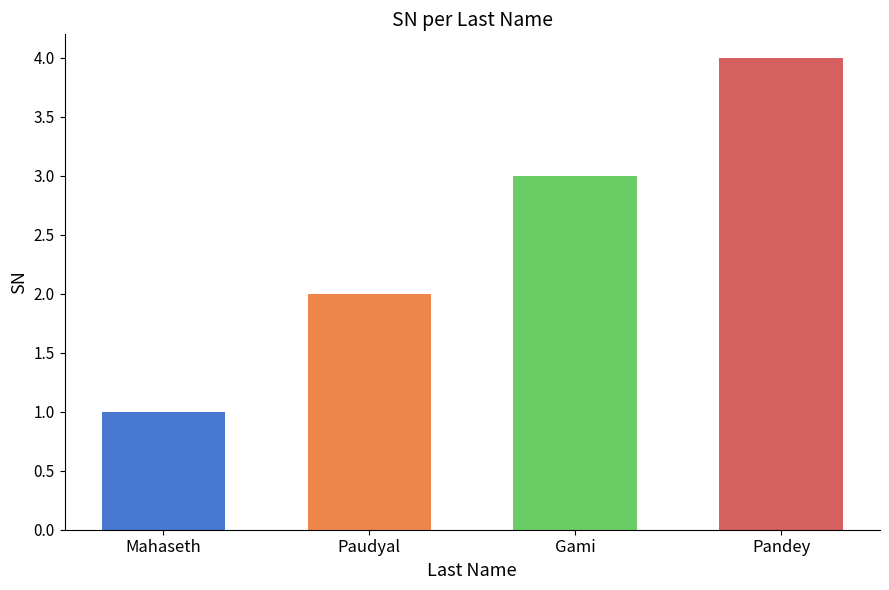

Is it true that the value at Paudyal is 0?

False